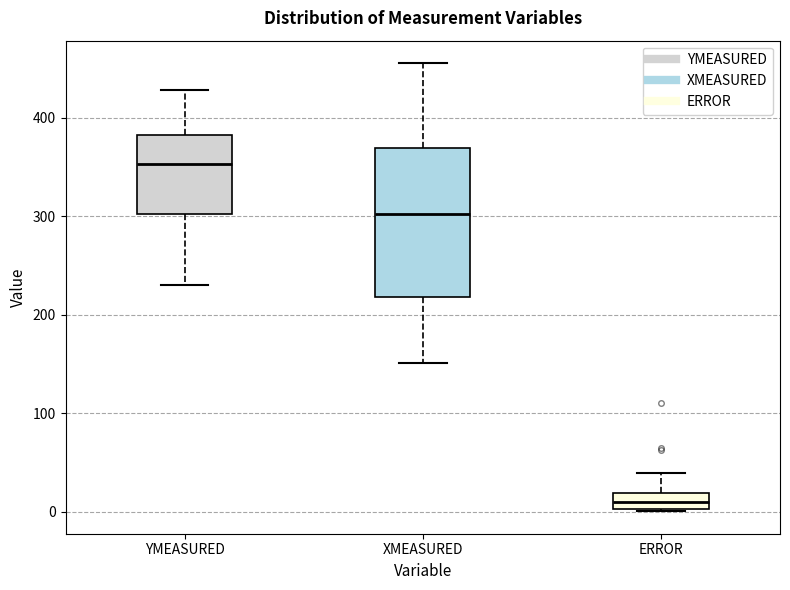

Reading left to right, read every box against the y-axis: the position of its median line, the range the box covers, and the ends of its whiskers. The values are not printed on the chart, so give them approximately, as read against the axis.

YMEASURED: median 350, box 300 to 380, whiskers 230 to 430
XMEASURED: median 300, box 220 to 370, whiskers 150 to 460
ERROR: median 10, box 0 to 20, whiskers 0 to 40